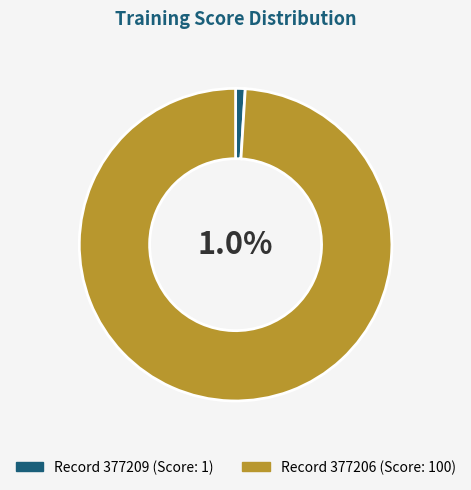

Count the number of slices in the pie.

2